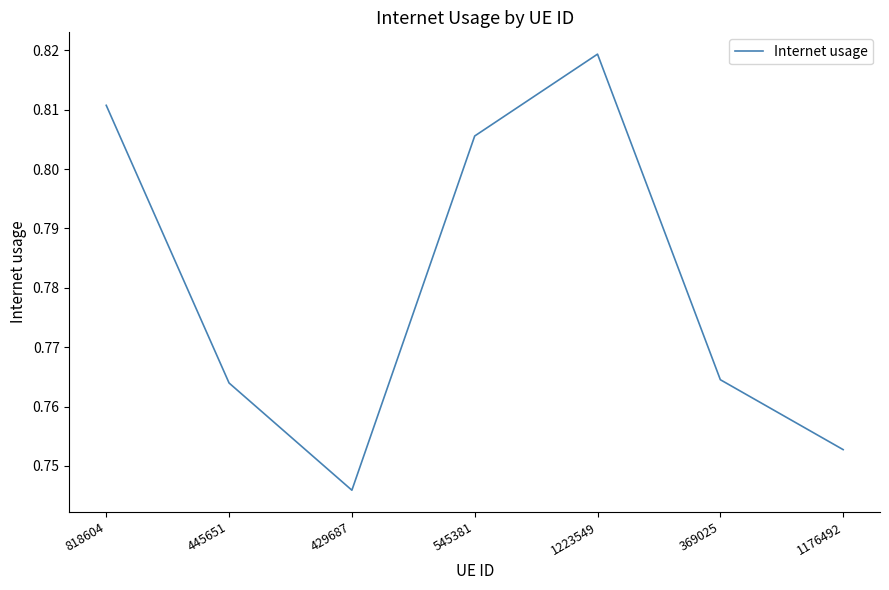

Which label corresponds to the smallest value in the chart?

429687